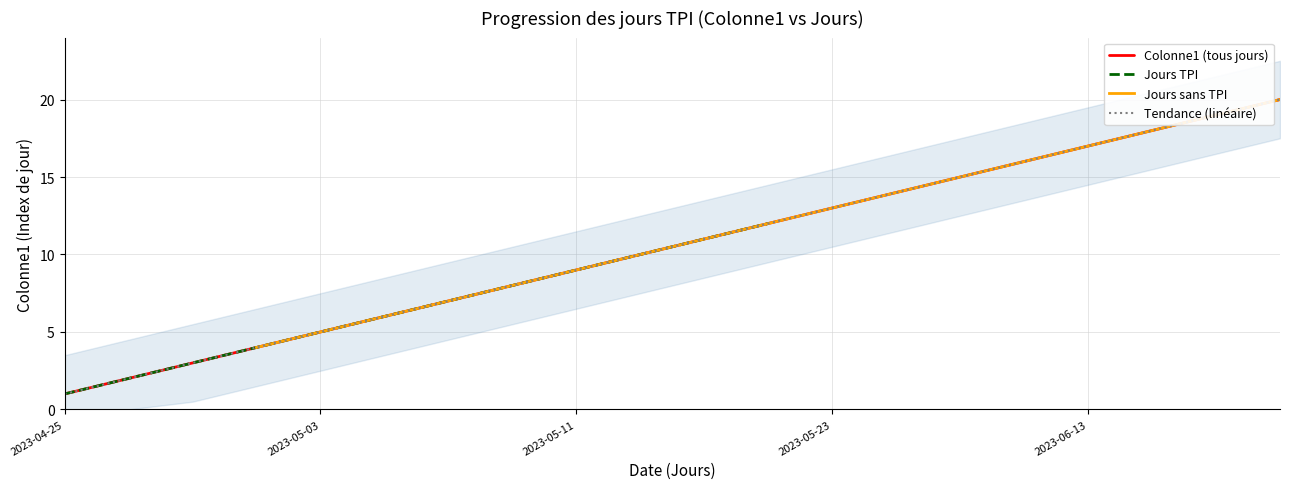

What is the difference between the maximum and second lowest values?

18